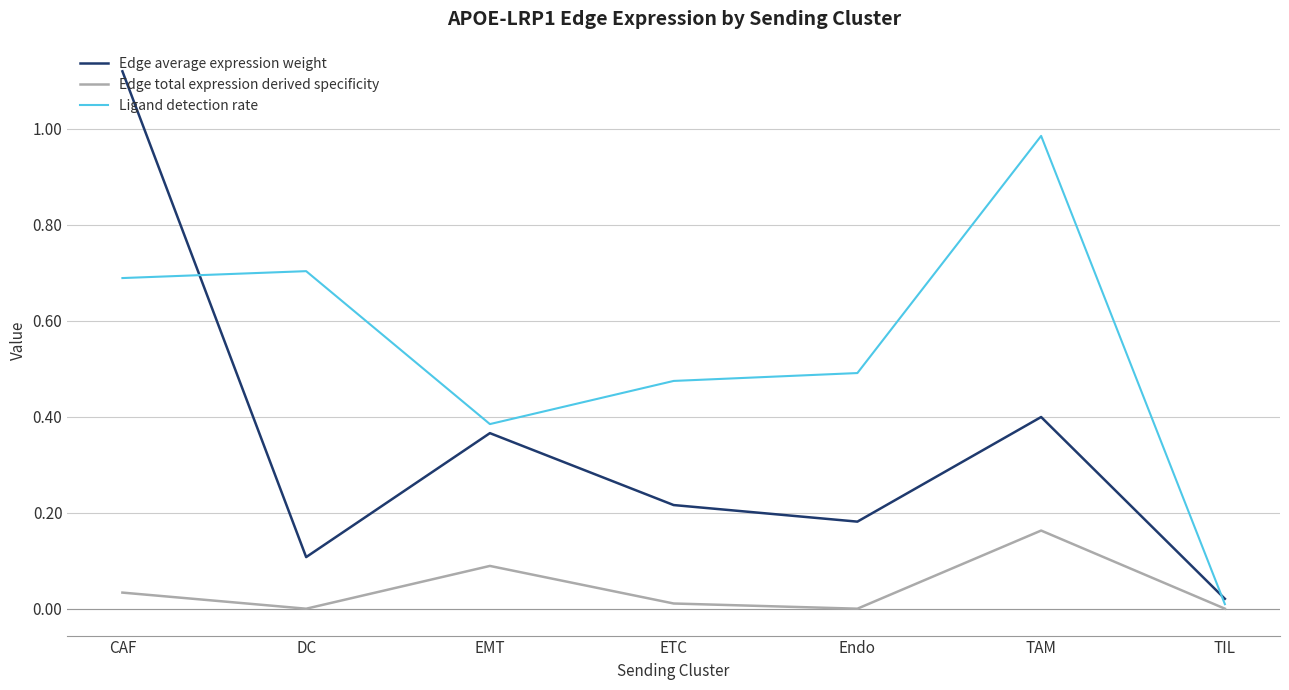

How many categories are shown in the chart?

7